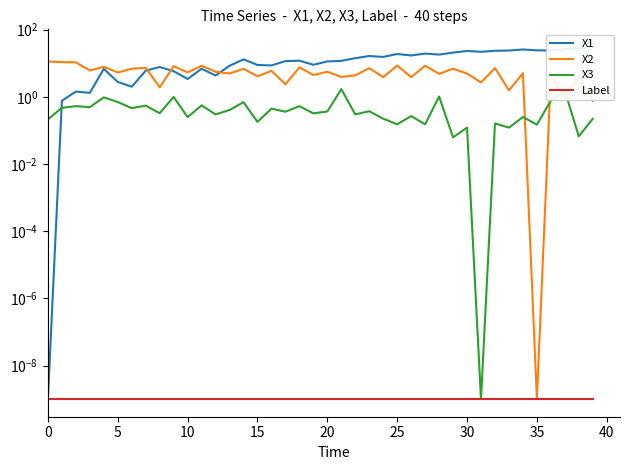

What are all the series names shown in the legend?

X1, X2, X3, Label